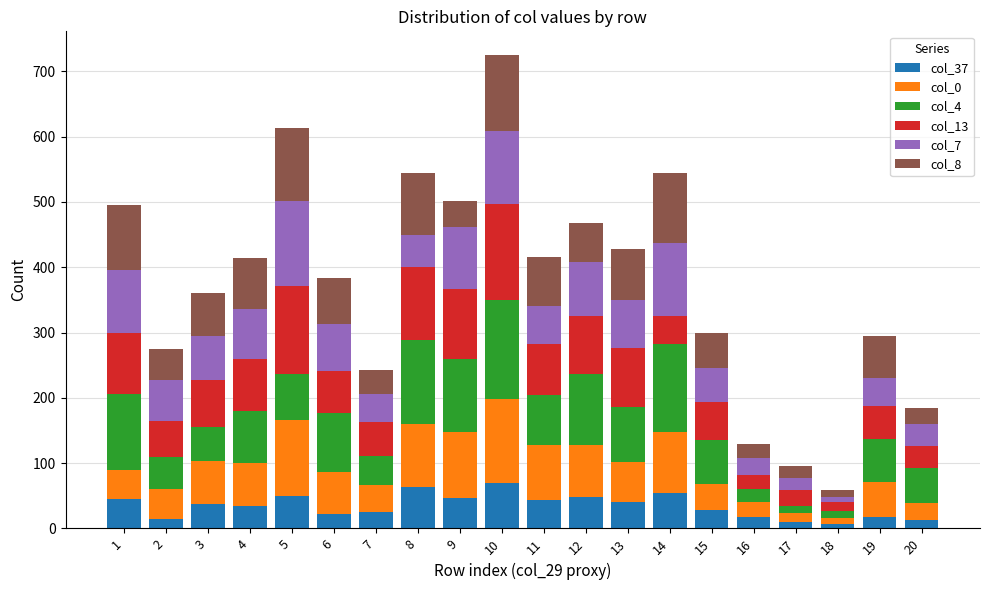

At which category is the sum across all series the highest?

10